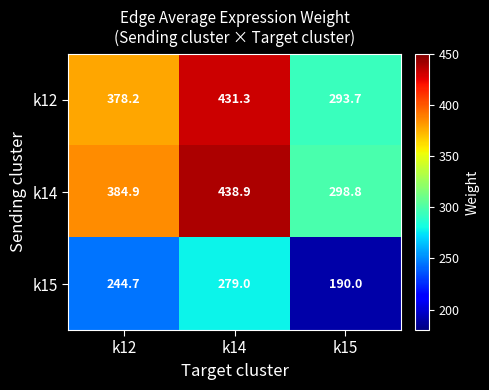

Which category has the lowest value across all series?

k15